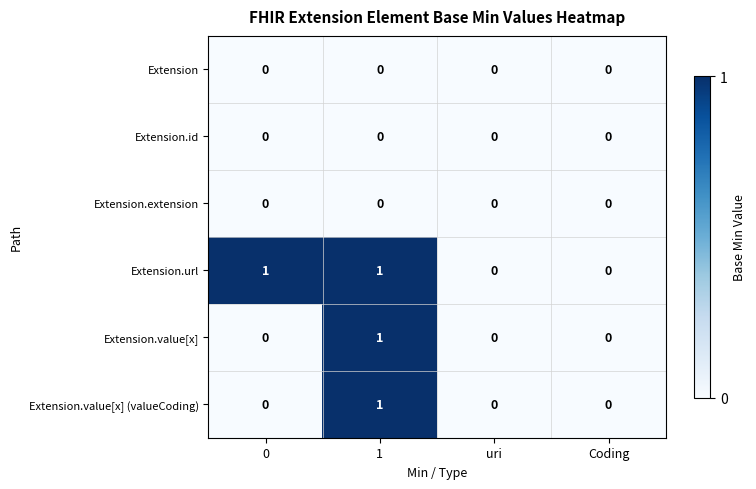

Count the number of data series in this chart.

6